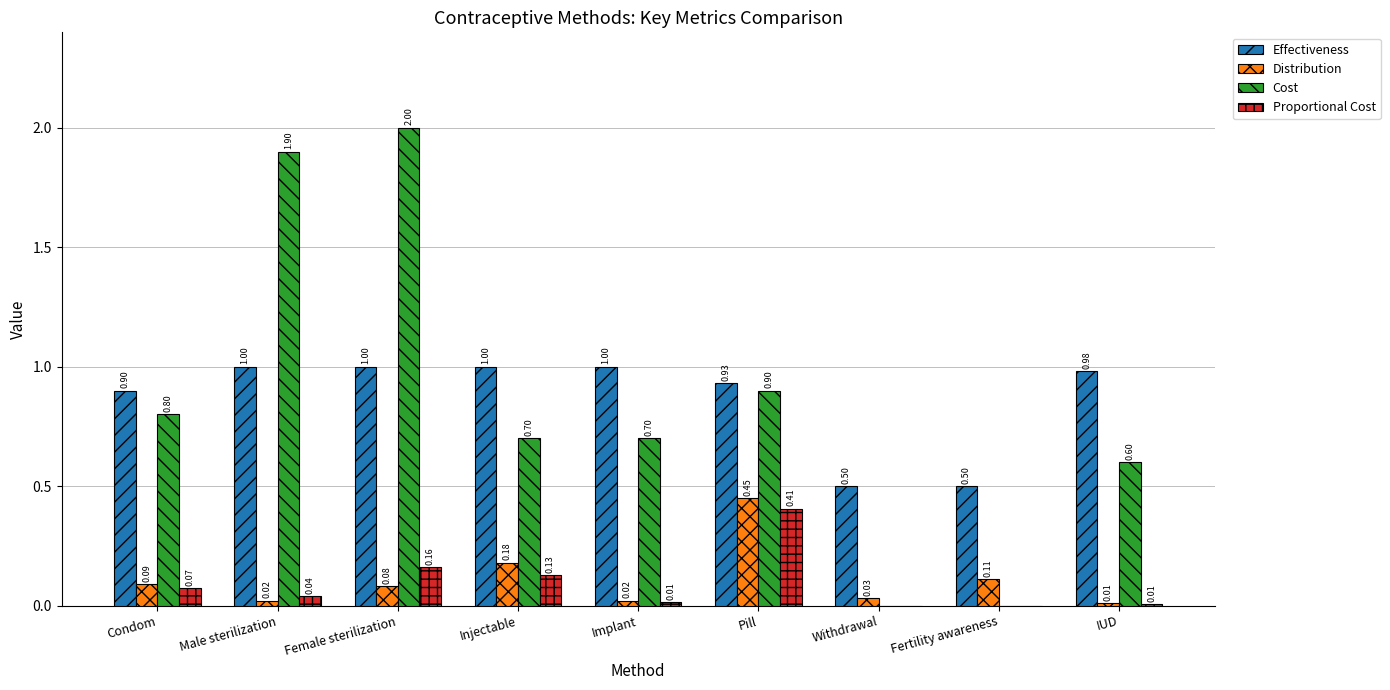

At which category is the sum across all series the highest?

Female sterilization